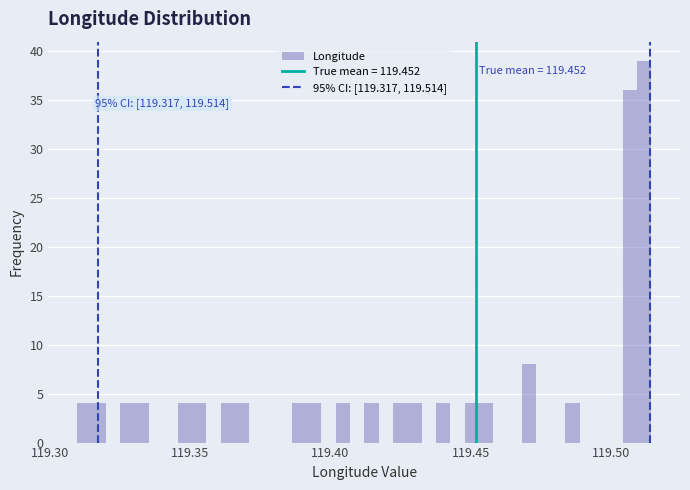

Read against the x-axis, roughly where is the centre of the tallest bar?

119.510